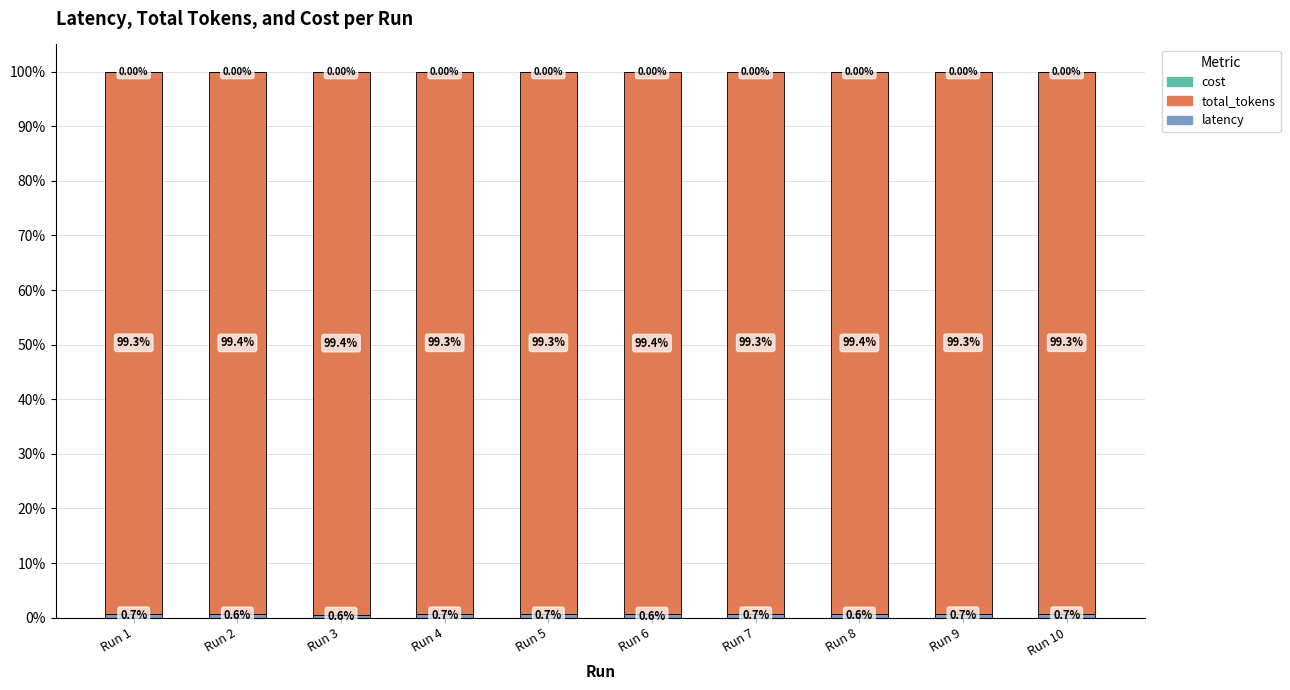

What is the total value across all series at Run 2?

100.0